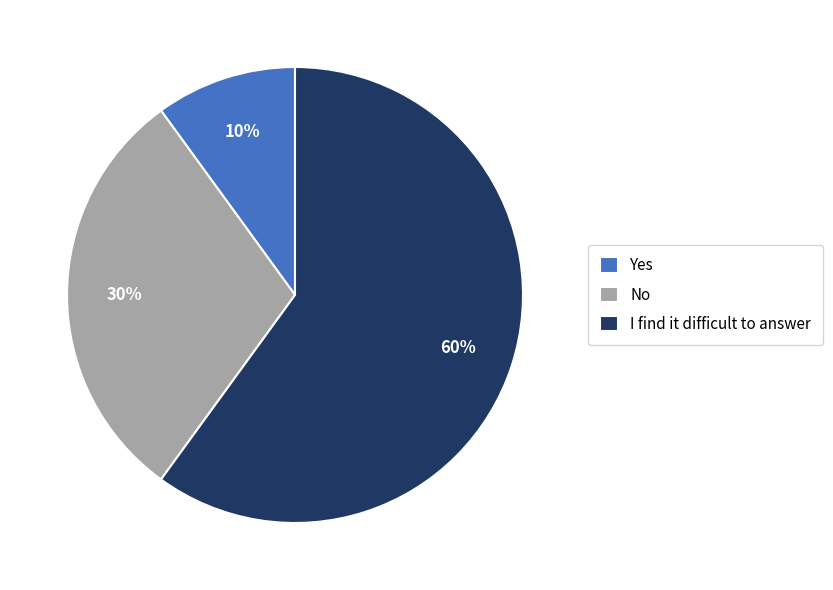

How many segments does this pie chart have?

3